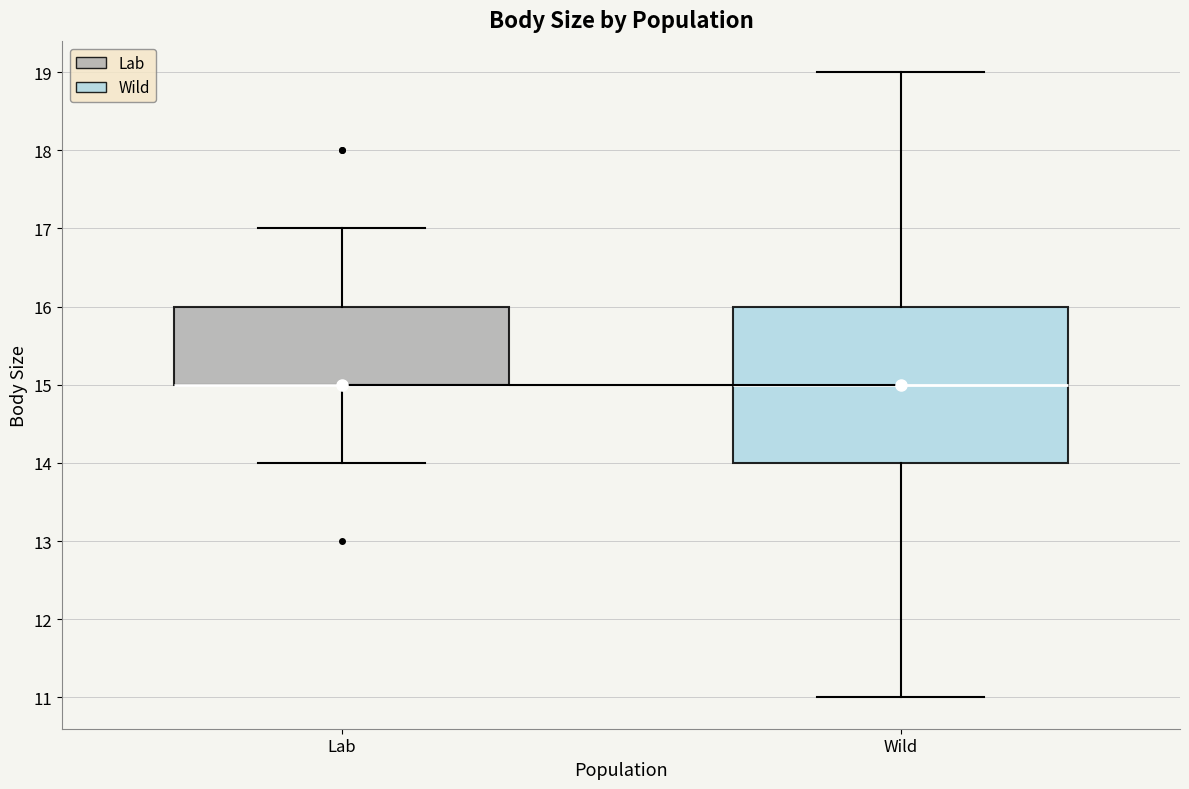

Reading left to right, transcribe this box plot: for each box, give where its median line is, the range the box spans, and where its two whiskers end, as read against the y-axis. The values are not printed on the chart, so give them approximately, as read against the axis.

Lab: median 15 (drawn on the box's lower edge), box 15 to 16, whiskers 14 to 17
Wild: median 15, box 14 to 16, whiskers 11 to 19